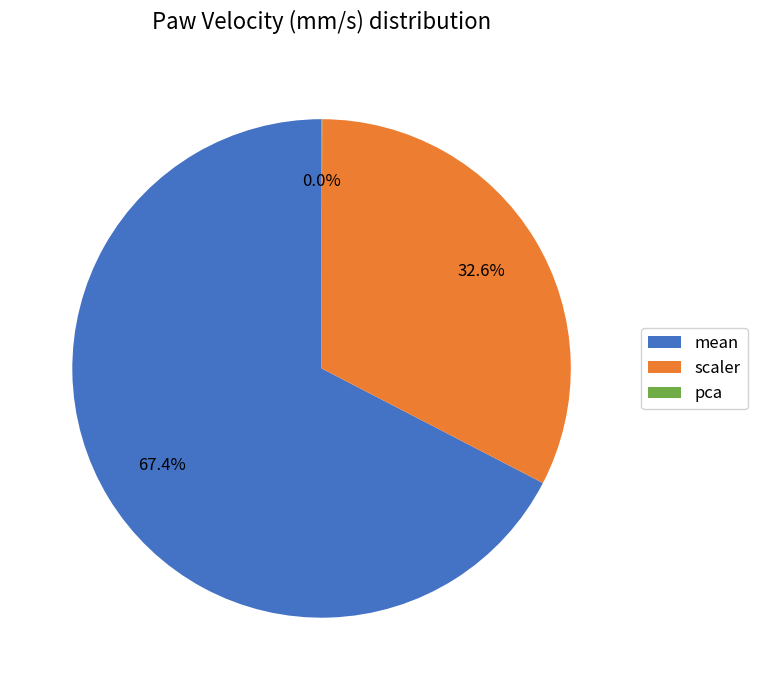

What is the largest slice in the pie chart?

mean